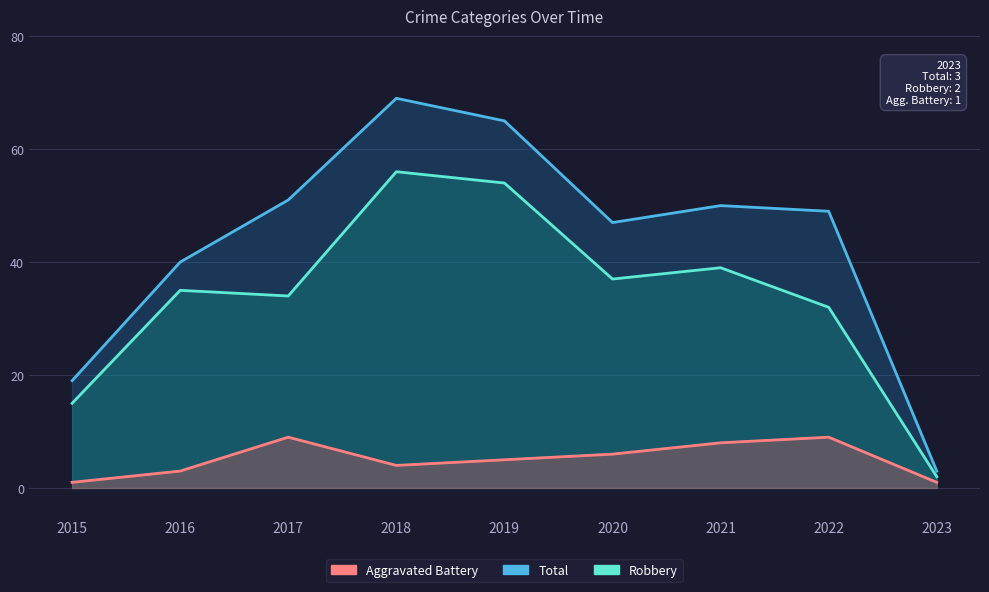

Count the Aggravated Battery values in the range 3 to 8.

5